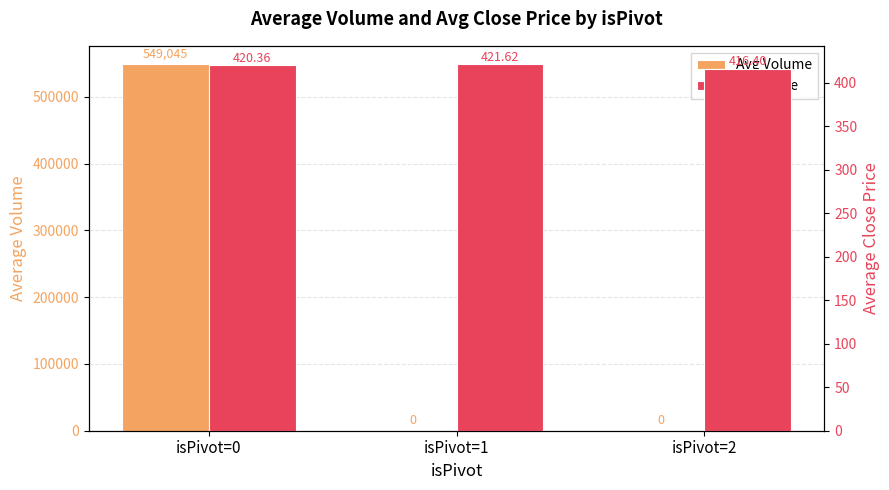

Between isPivot=0 and isPivot=1, which is larger?

isPivot=0